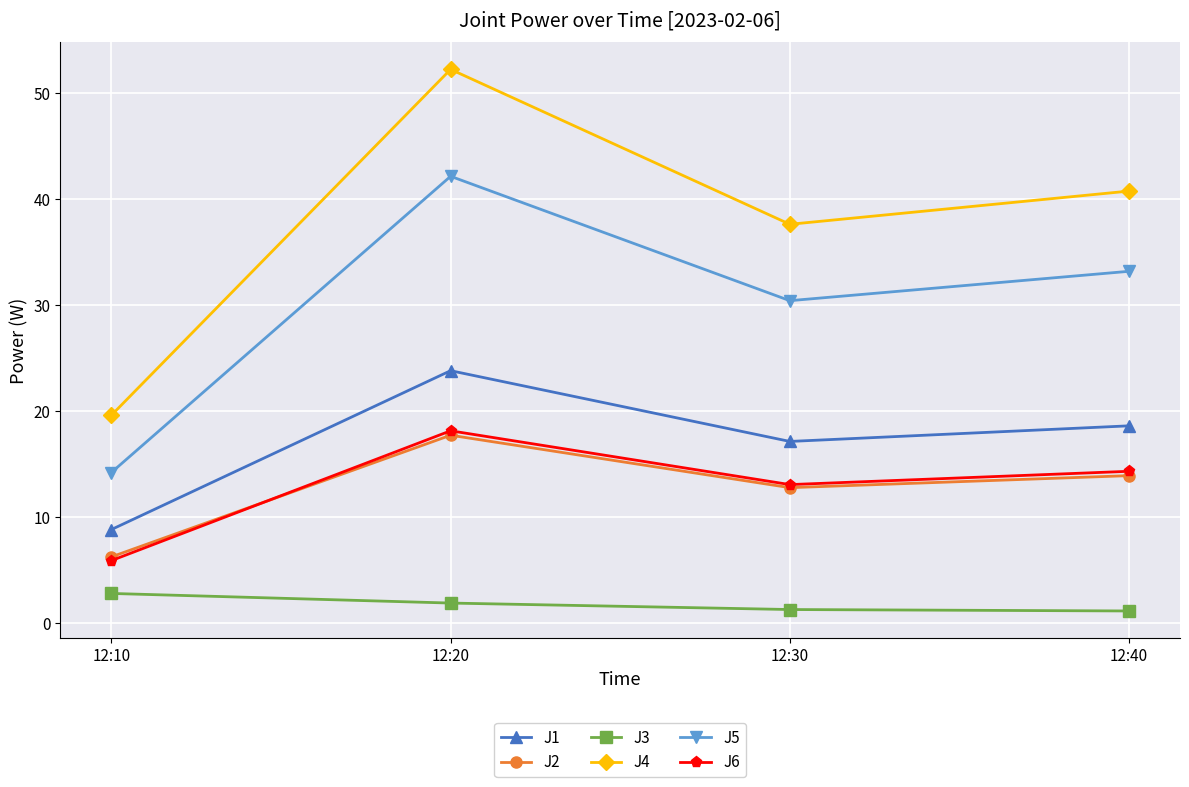

List the labels in order of J6 value, smallest first.

12:10, 12:30, 12:40, 12:20